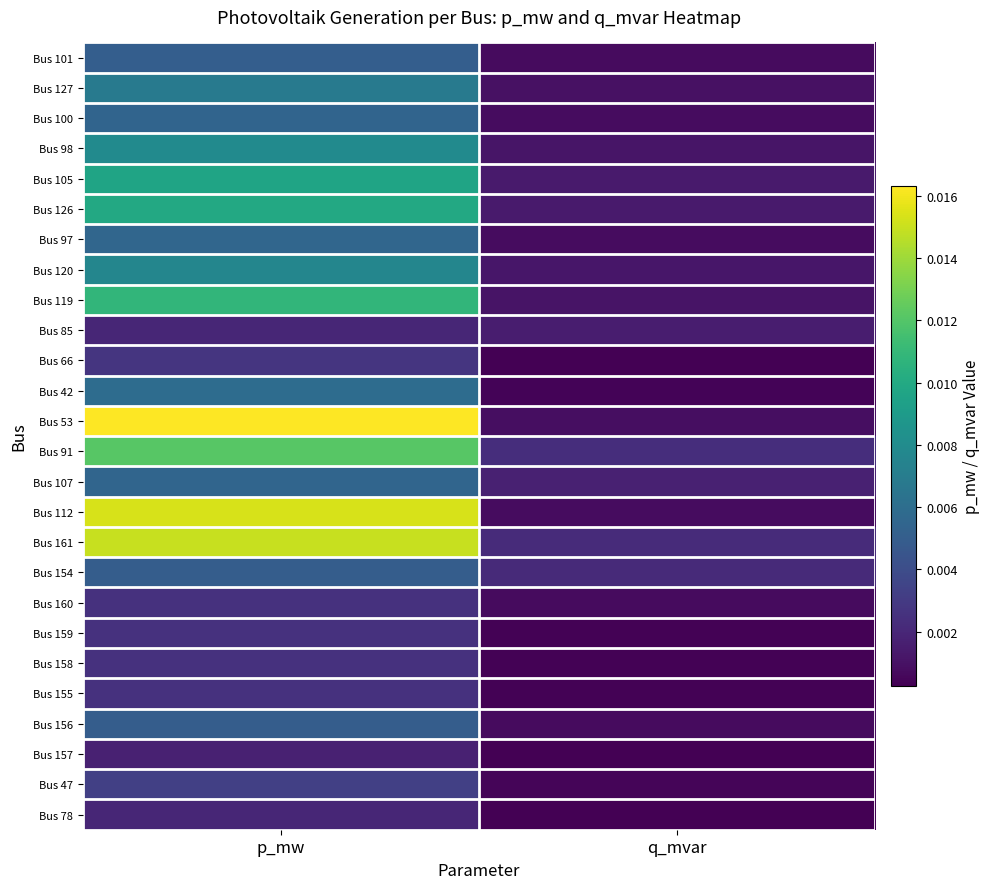

How many categories are shown in the chart?

2